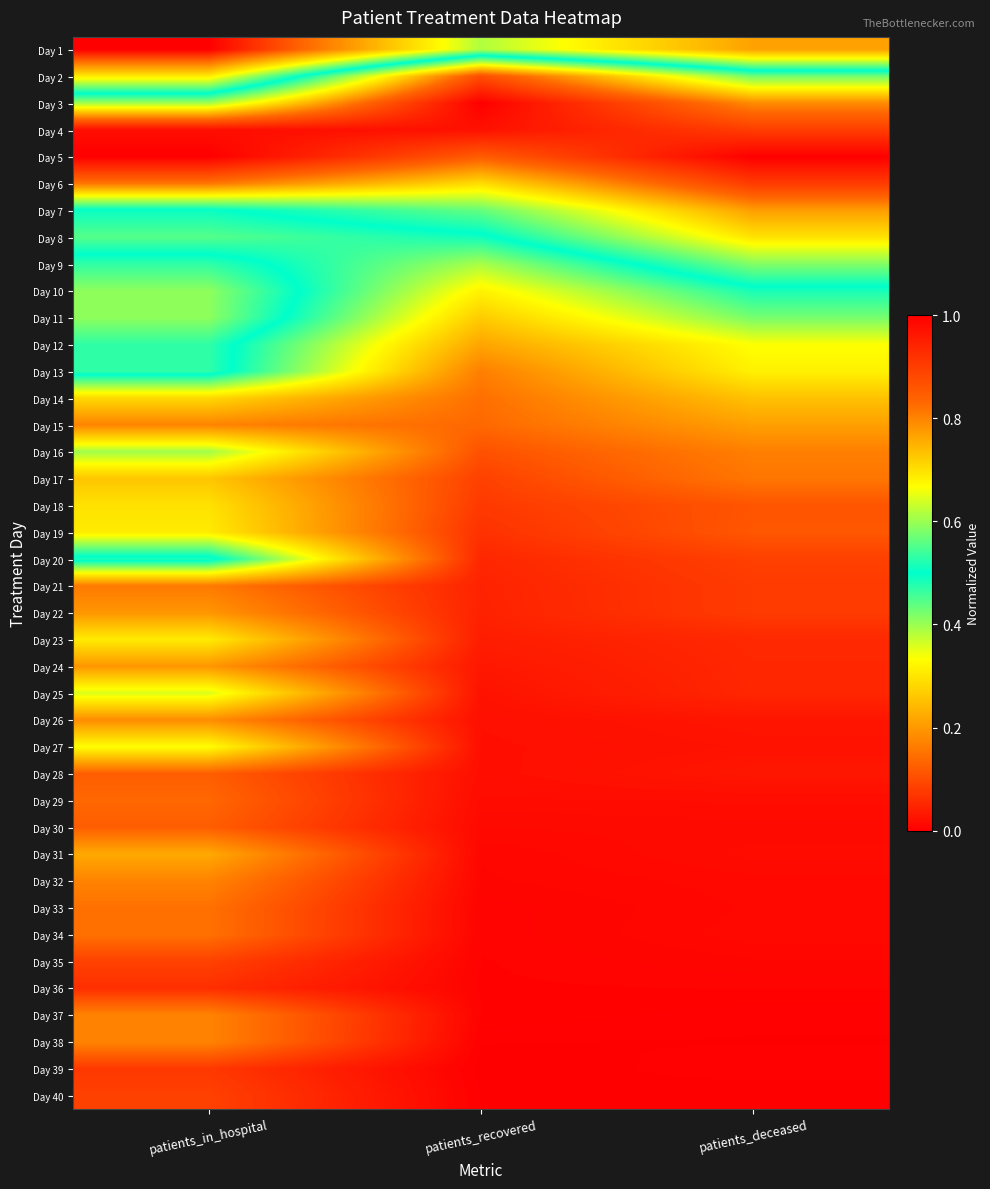

Which label corresponds to the smallest value in the chart?

patients_in_hospital